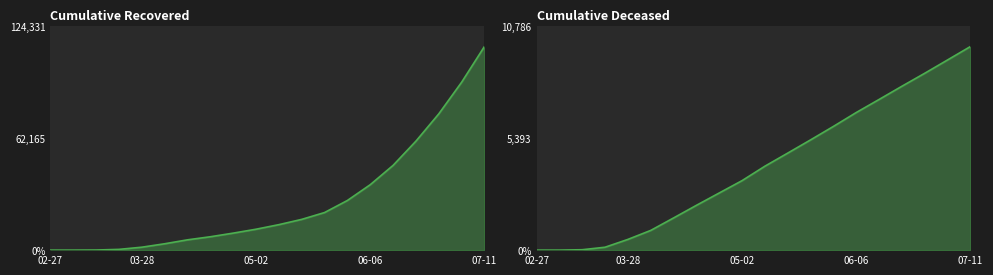

At which label does Cumulative Recovered reach its minimum?

02-27